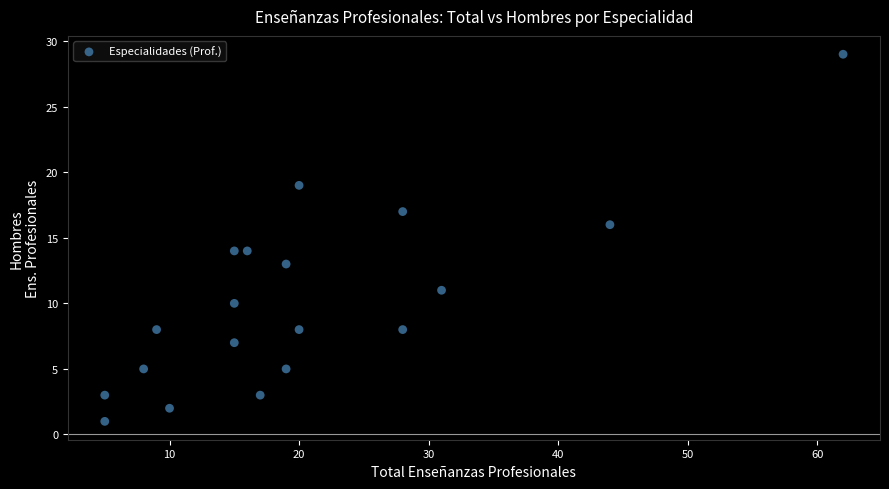

What is the range of X values (max minus min)?

57